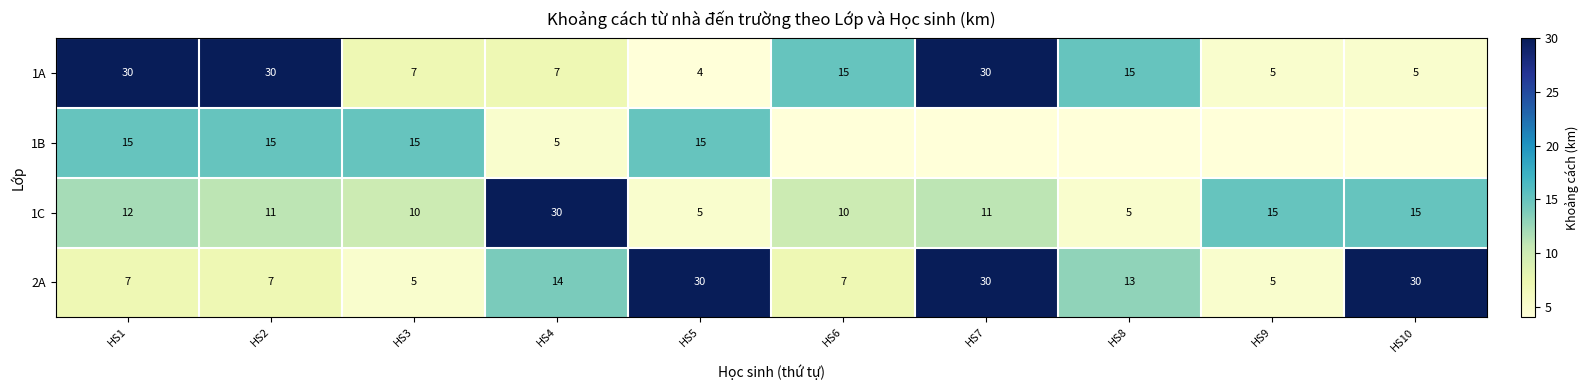

Rank the series at HS1 from lowest to highest value.

2A, 1C, 1B, 1A